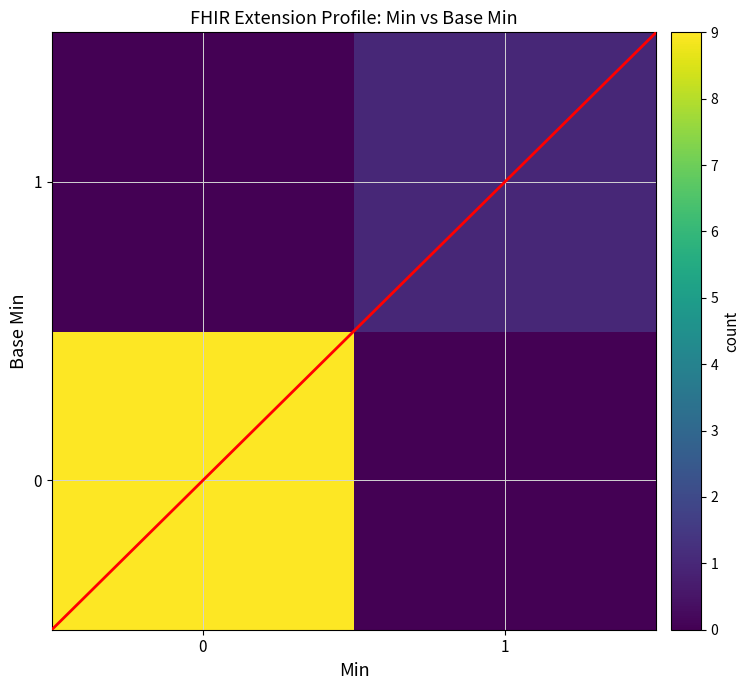

Reading left to right, what are all the values shown in this chart?

0: 0=9	1=0
1: 0=0	1=1